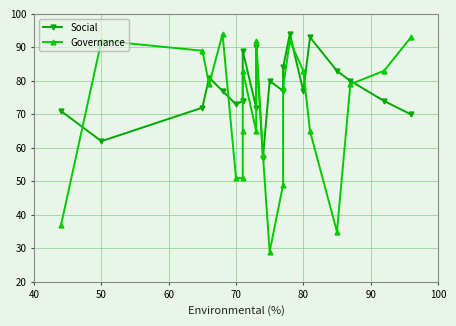

Does the chart have visible grid lines?

Yes